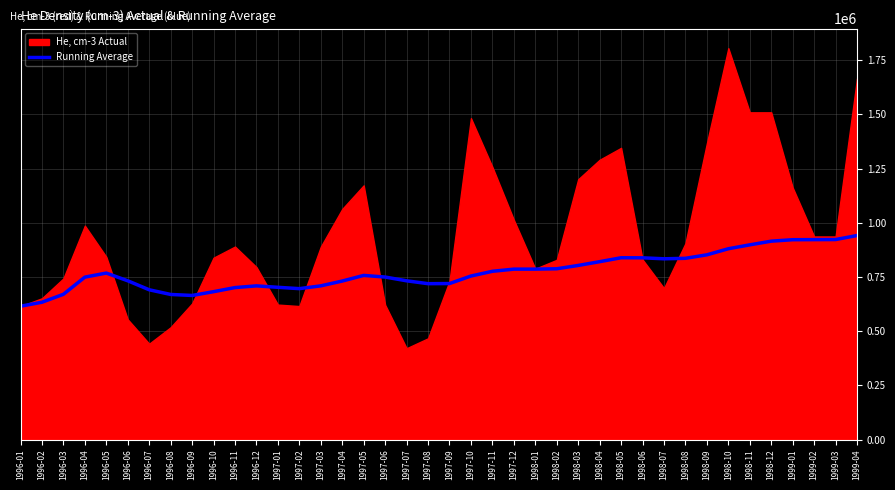

The value of Running Average at 1998-07 is 441008.7. True or false?

False